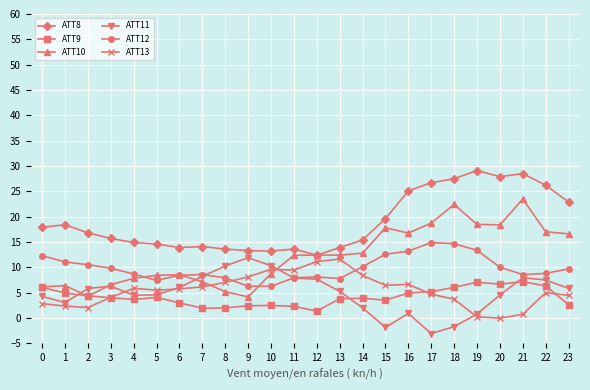

Which label corresponds to the smallest value in the chart?

17